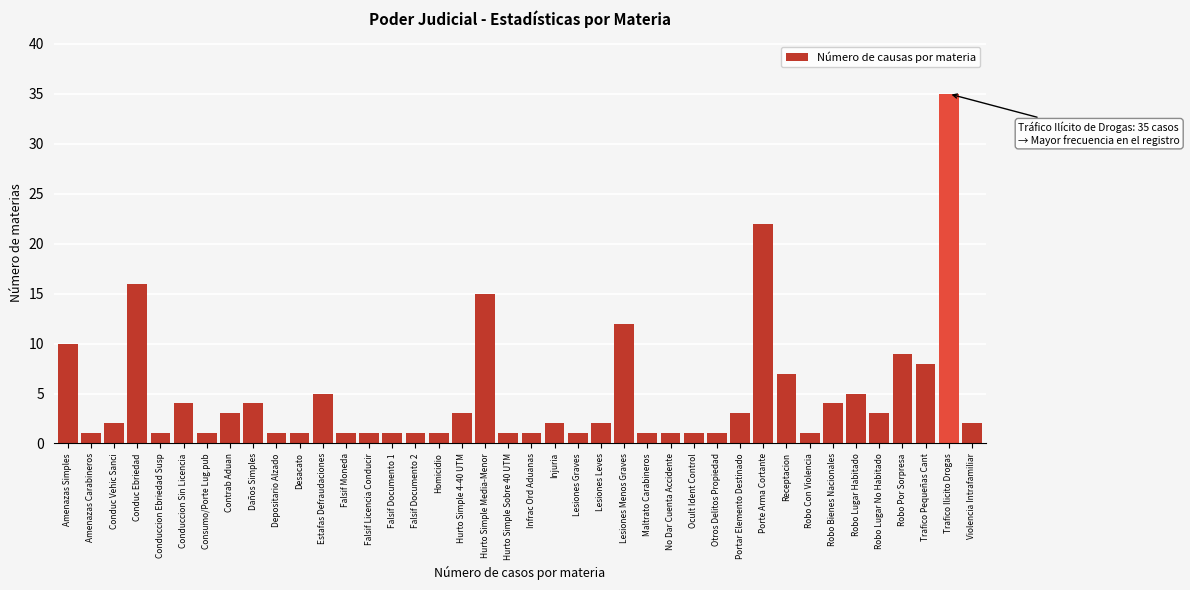

Approximately how many times larger is the value at Conduccion Sin Licencia compared to Desacato?

4.0